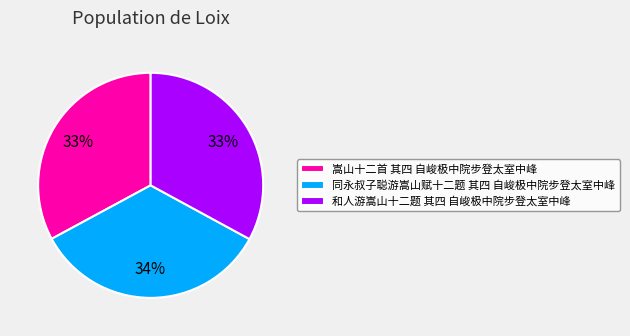

Count the number of slices in the pie.

3